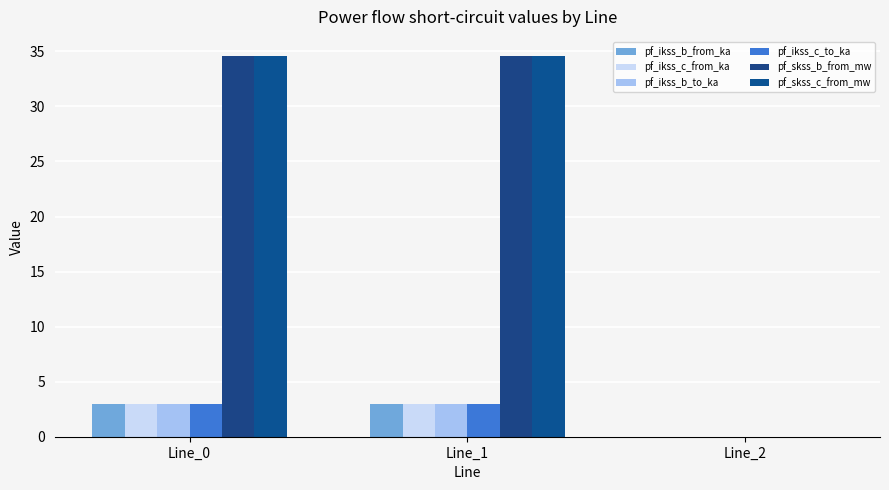

Which category has the lowest value in the pf_skss_b_from_mw series?

Line_2